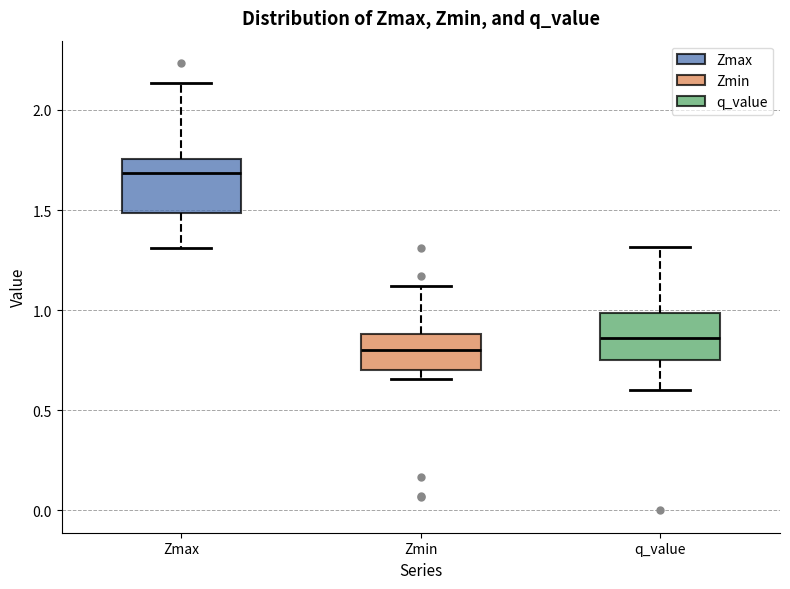

Reading left to right, transcribe this box plot: for each box, give where its median line is, the range the box spans, and where its two whiskers end, as read against the y-axis. The values are not printed on the chart, so give them approximately, as read against the axis.

Zmax: median 1.70, box 1.50 to 1.75, whiskers 1.30 to 2.15
Zmin: median 0.80, box 0.70 to 0.90, whiskers 0.65 to 1.10
q_value: median 0.85, box 0.75 to 1.00, whiskers 0.60 to 1.30